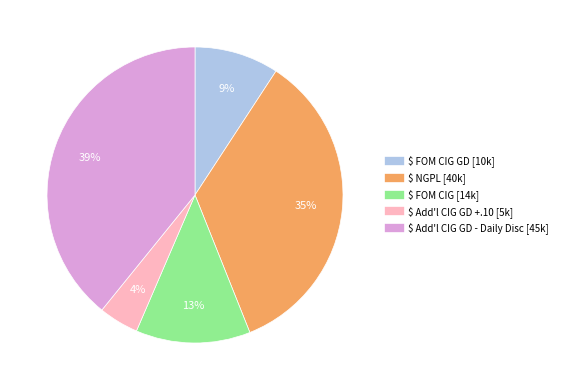

How many segments does this pie chart have?

5